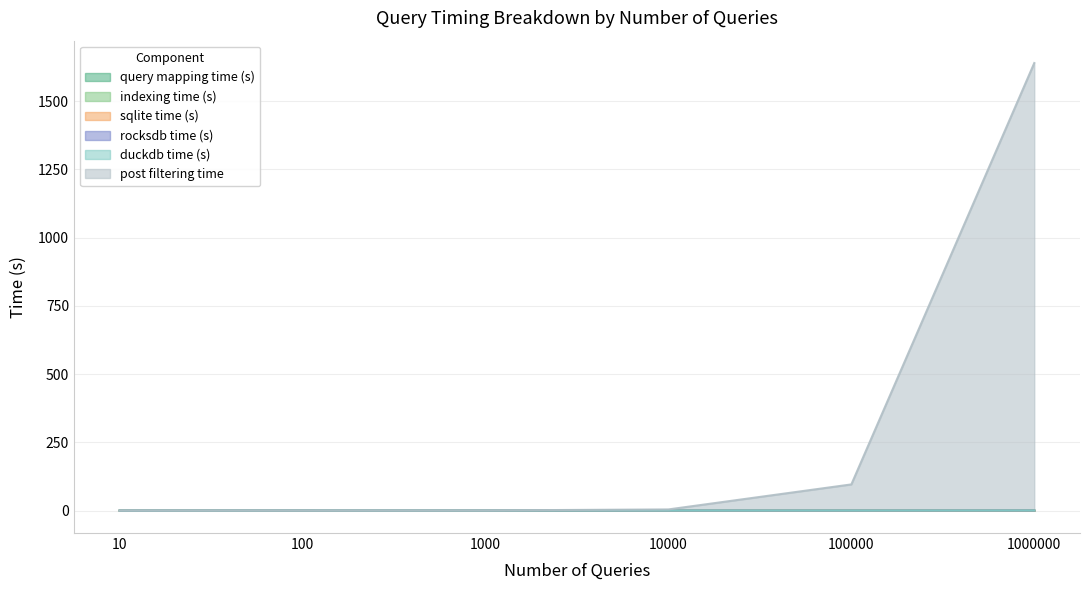

True or false: post filtering time has more than 1 points higher than both neighbors.

False